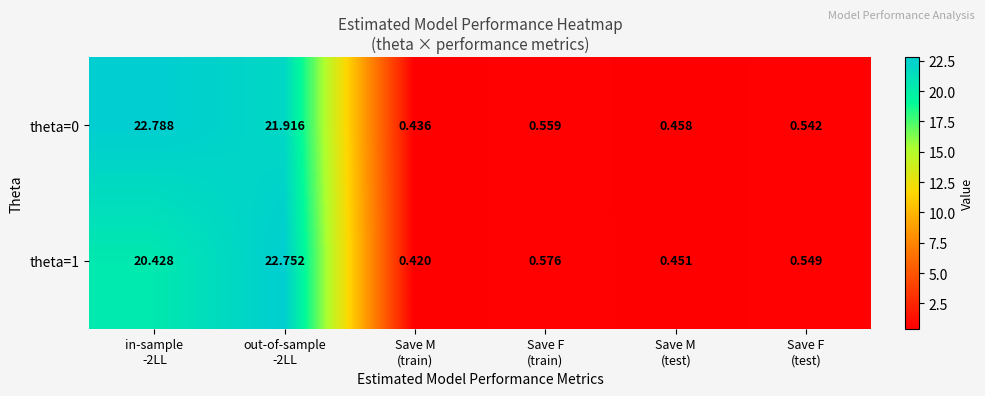

Which category has the lowest value across all series?

Save M
(train)